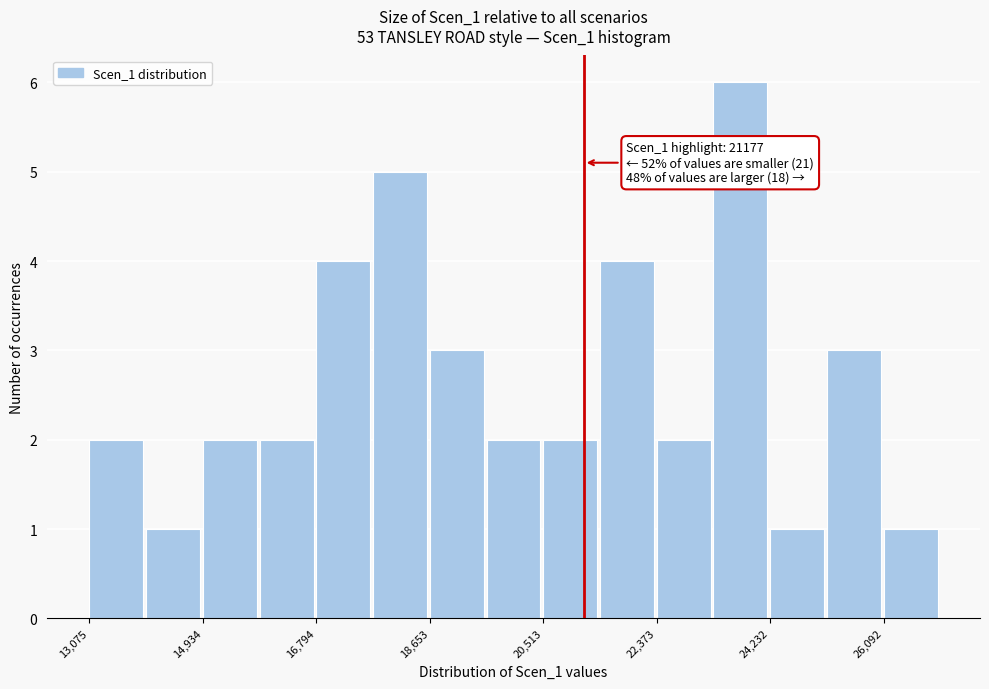

Over which range of the x-axis is the bar tallest?

23400 to 24200